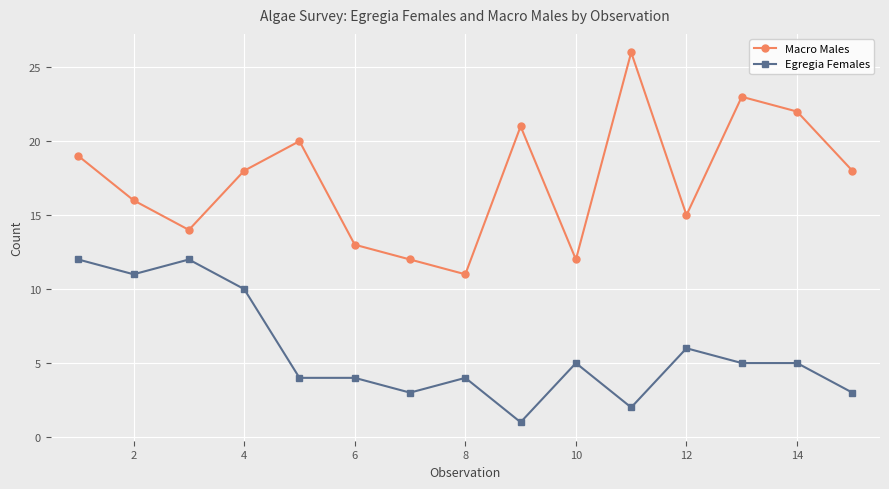

True or false: Egregia Females and Macro Males cross at least once.

False